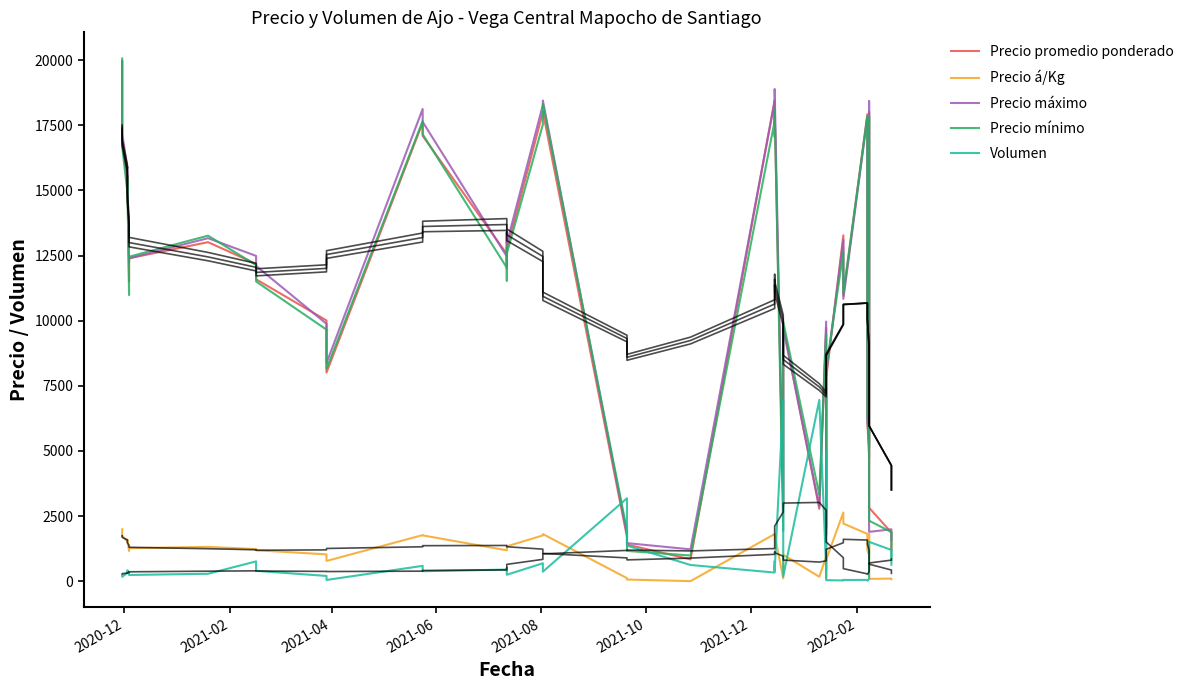

What is the label of the 23rd point from the left?

22